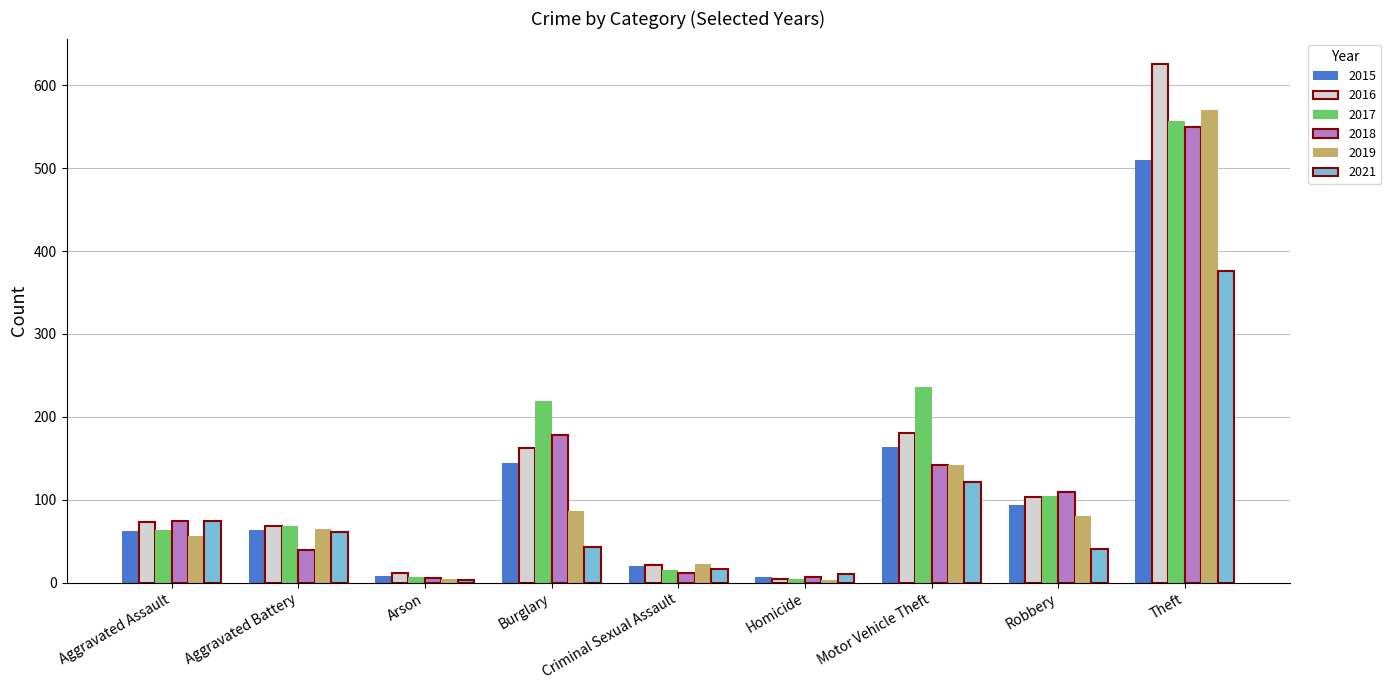

What is the maximum value shown in the chart?

625